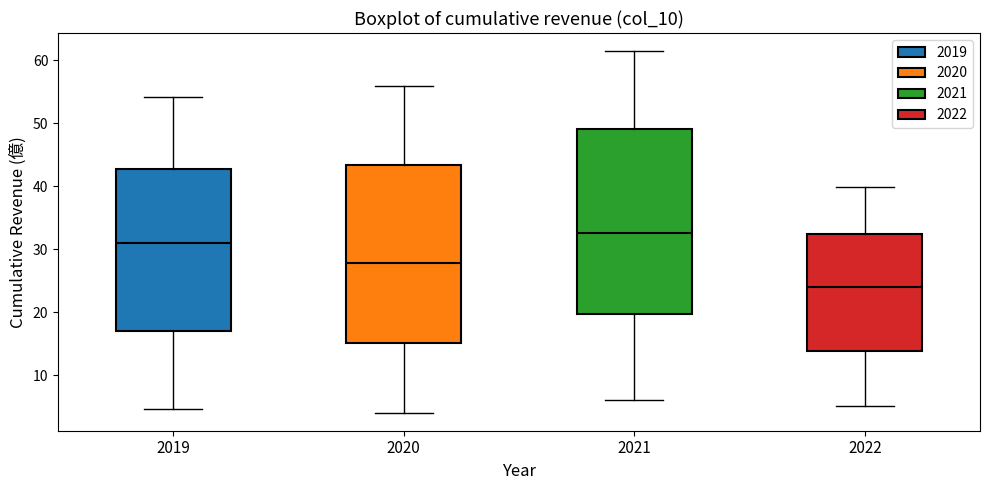

Reading left to right, read every box against the y-axis: the position of its median line, the range the box covers, and the ends of its whiskers. The values are not printed on the chart, so give them approximately, as read against the axis.

2019: median 31, box 17 to 43, whiskers 5 to 54
2020: median 28, box 15 to 43, whiskers 4 to 56
2021: median 33, box 20 to 49, whiskers 6 to 61
2022: median 24, box 14 to 32, whiskers 5 to 40